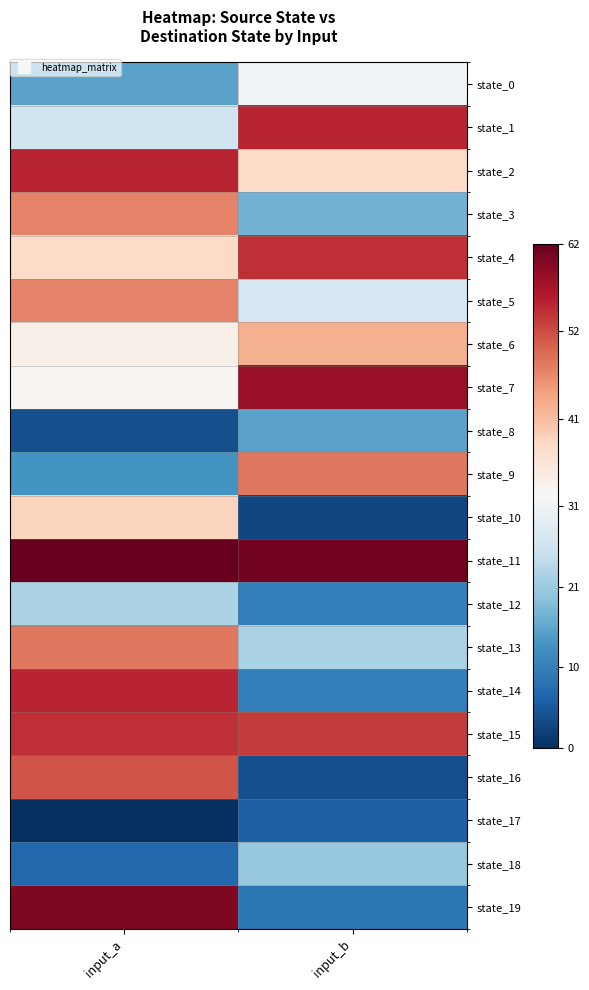

Which series has the largest total across all categories?

state_11